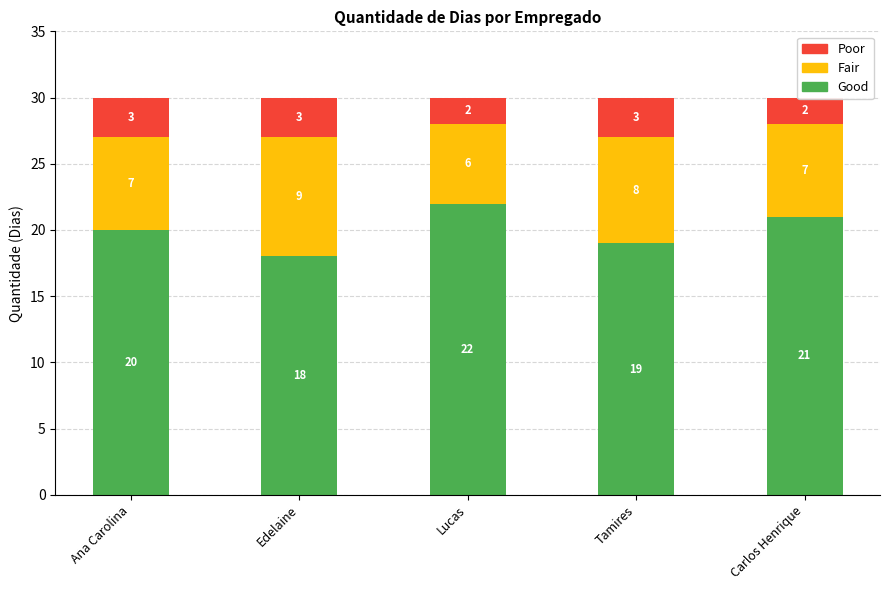

Which series has the largest range (max minus min)?

Good